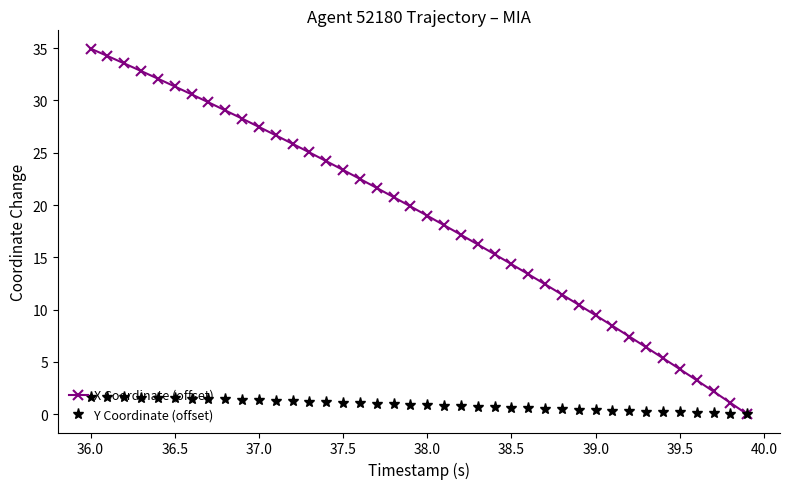

Count the number of data series in this chart.

2